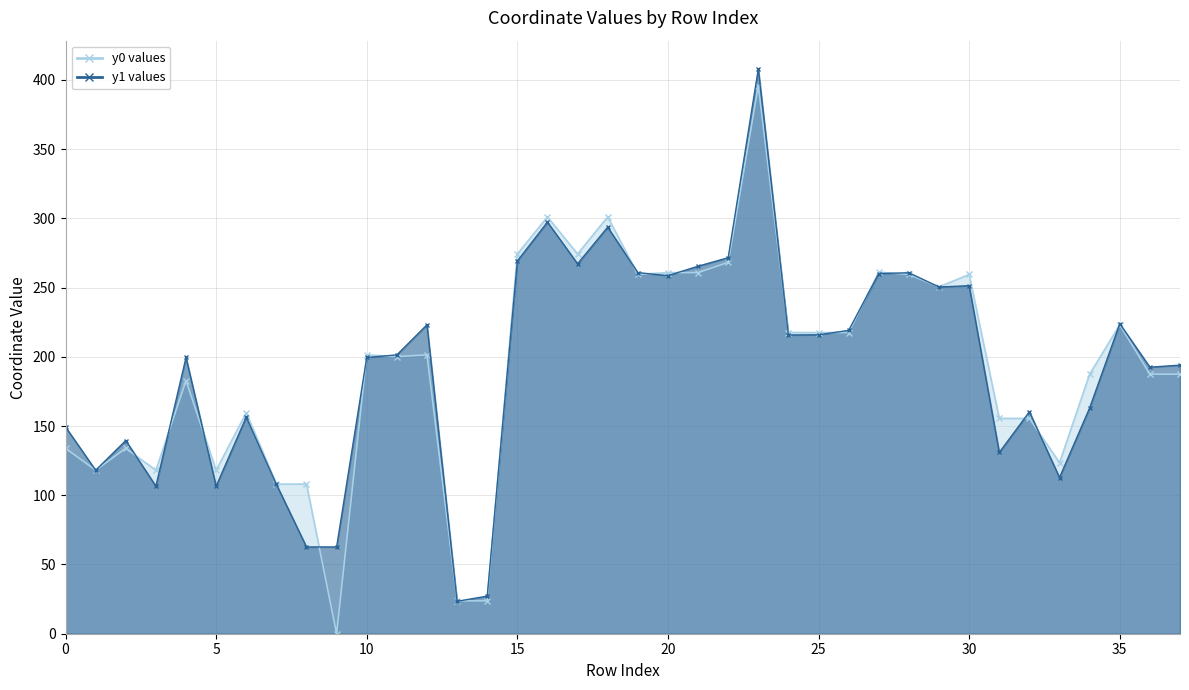

What is the value of the y0 values point at the 18th from the left?

274.2